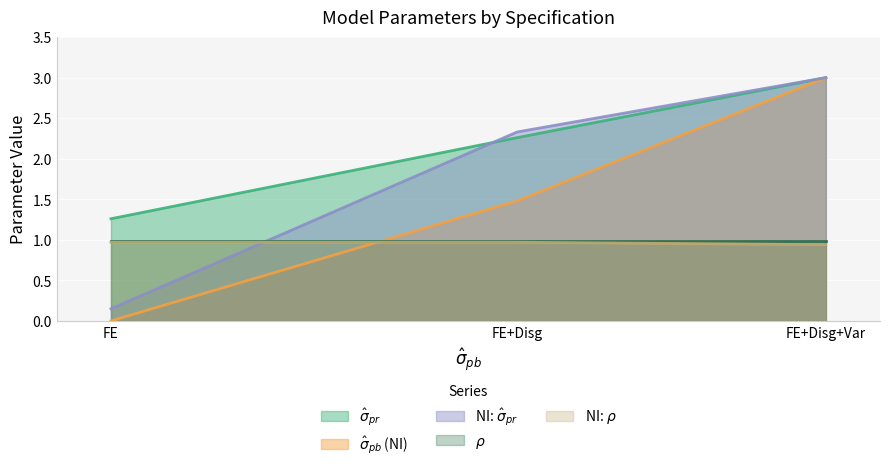

What is the maximum value shown in the chart?

3.0